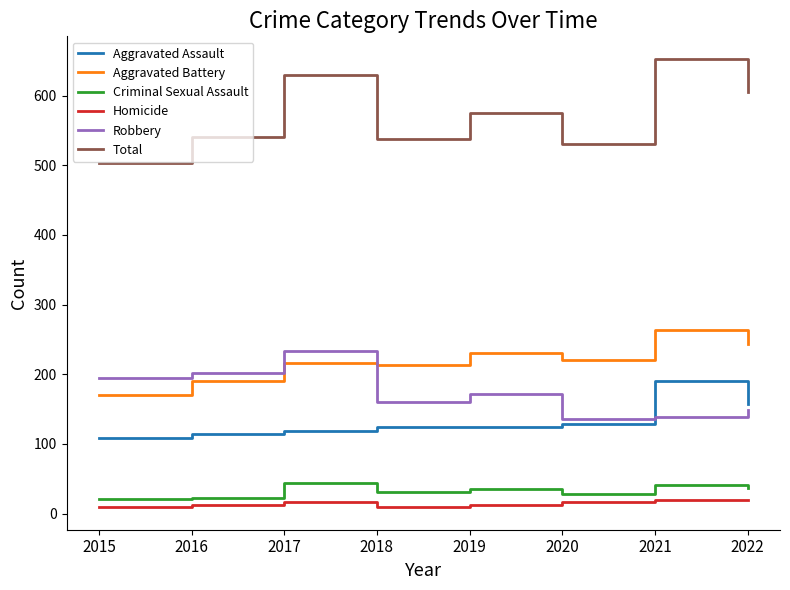

The value of Aggravated Battery at 2016 is 190. True or false?

True